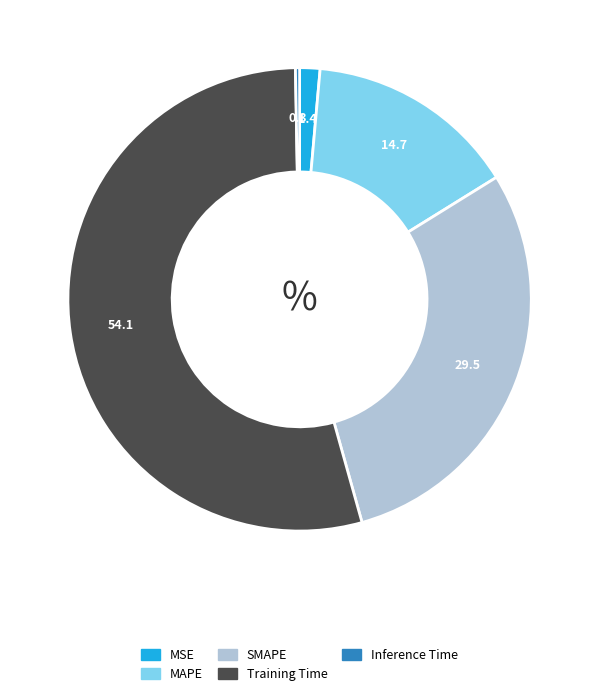

Does MSE account for over 50% of the chart?

No